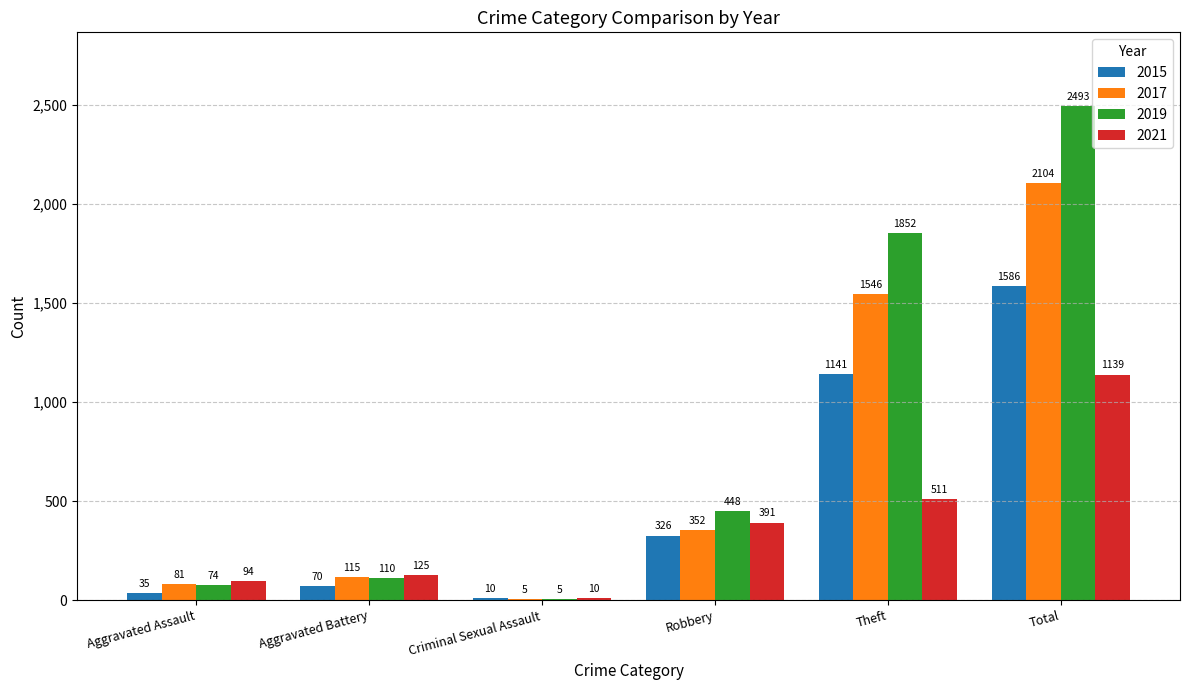

The value of 2021 at Aggravated Assault is 94. True or false?

True